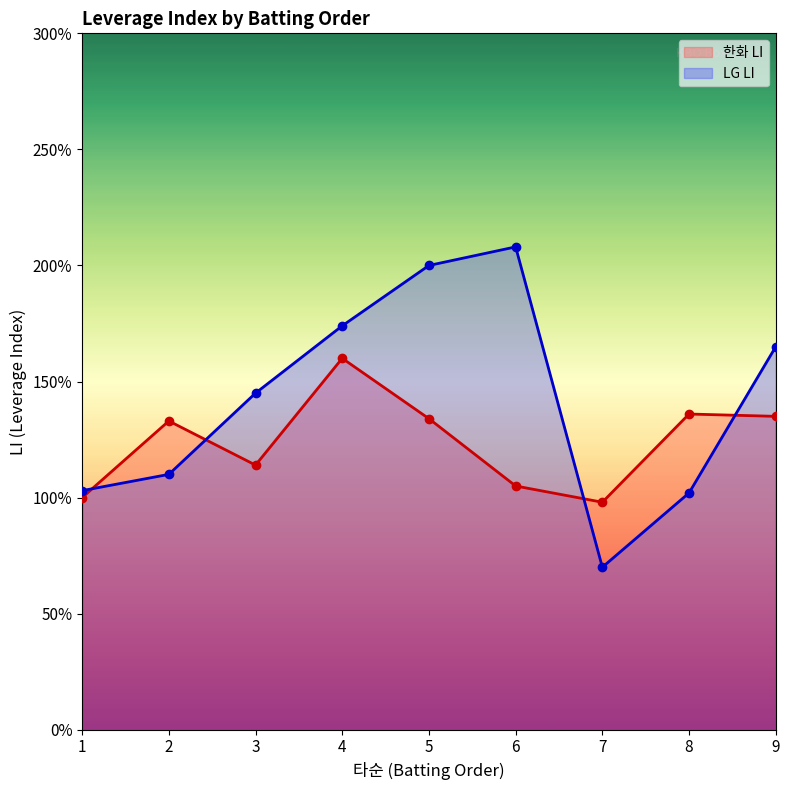

How many data points in LG LI are less than 1?

1